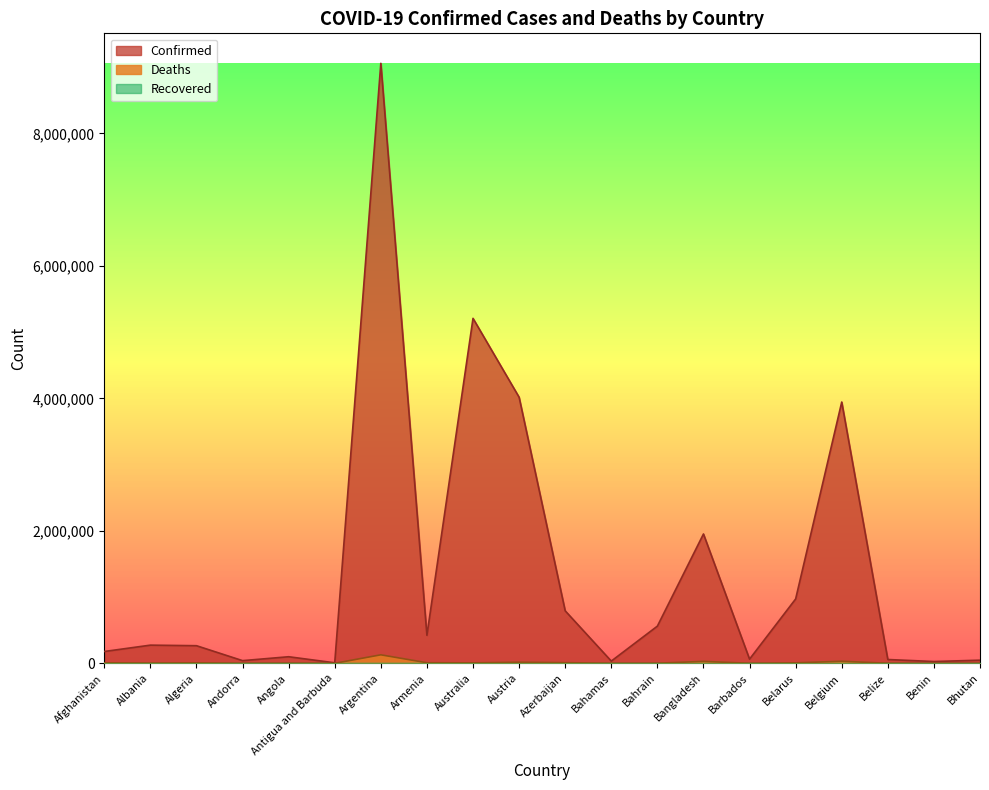

Which series changed the most between Afghanistan and Albania?

Confirmed